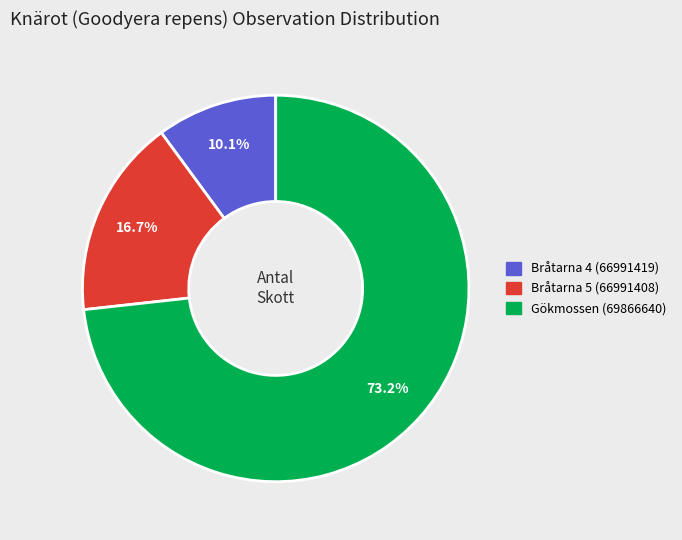

To the nearest percent, what is the difference between the Bråtarna 5 (66991408) and Bråtarna 4 (66991419) slice percentages?

7%